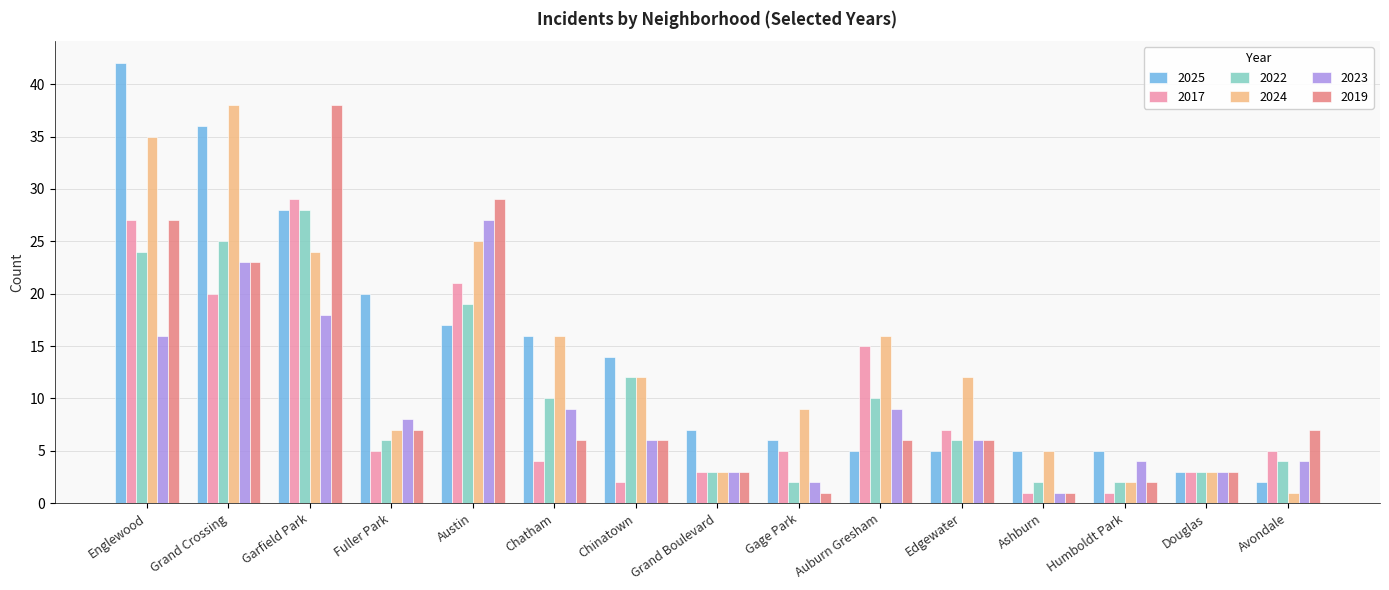

How many groups of bars are there?

15